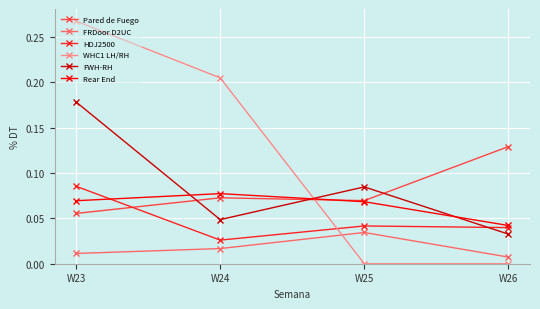

Does the chart display data point markers on the line(s)?

Yes